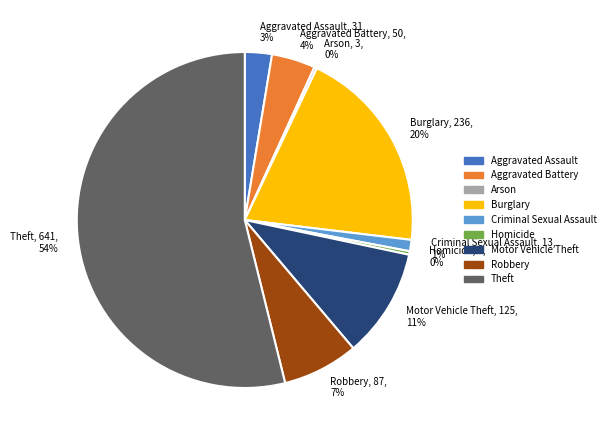

Which has a higher value, Aggravated Battery, 50, 4% or Theft, 641, 54%?

Theft, 641, 54%